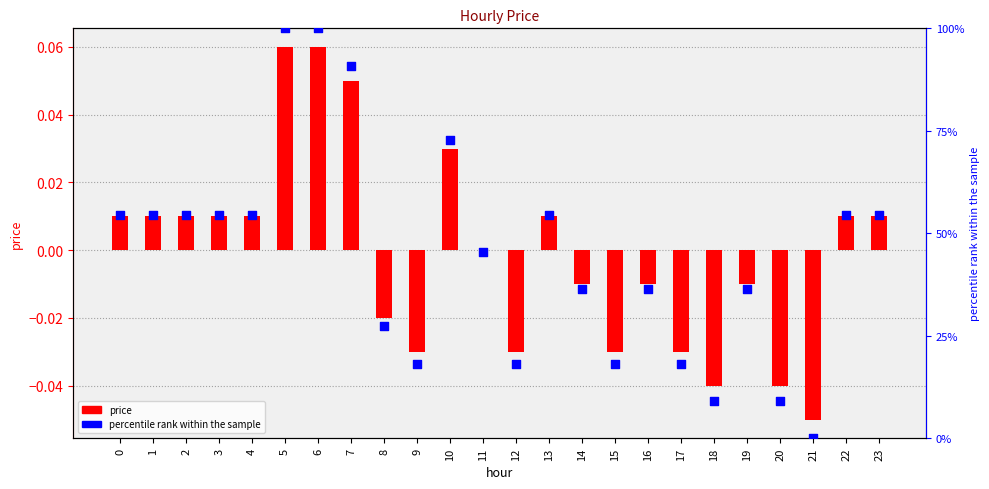

What are all the series names shown in the legend?

price, percentile rank within the sample